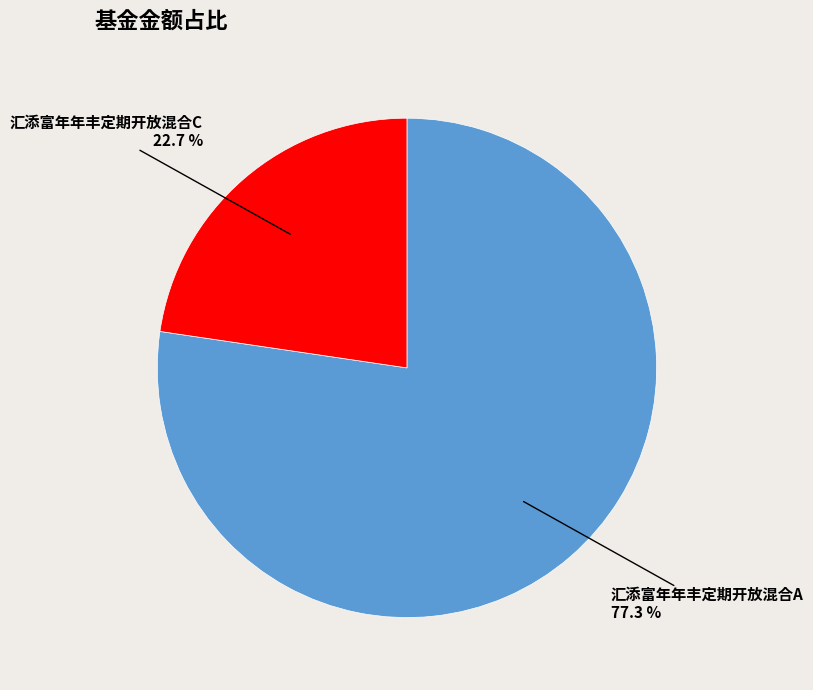

Is there any slice that represents more than half of the pie?

Yes